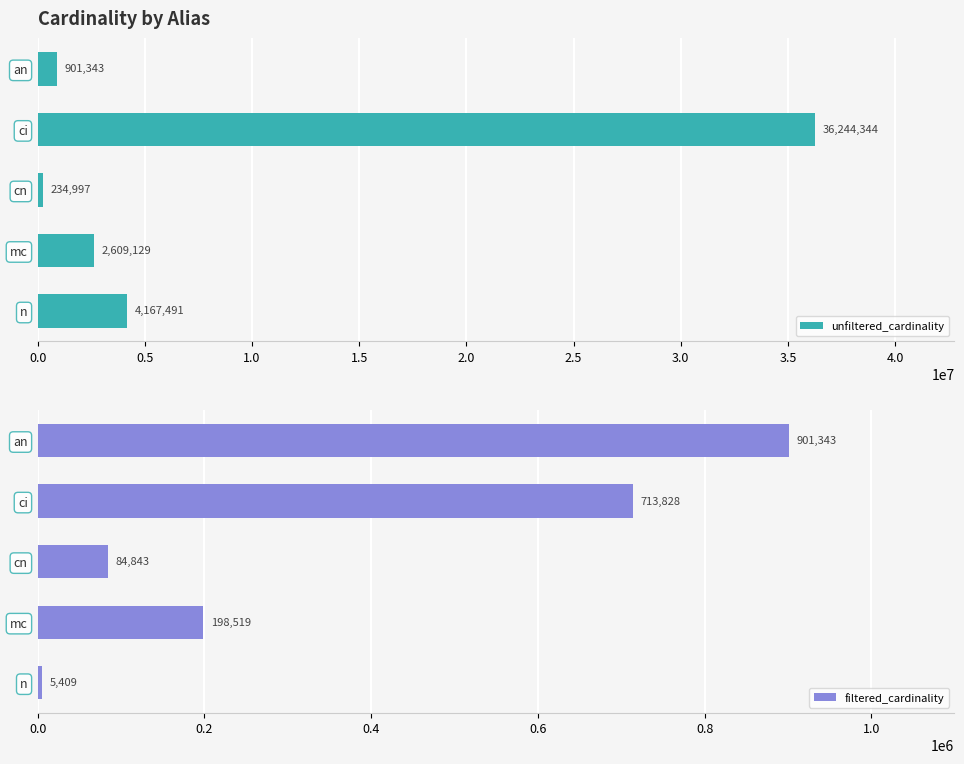

List the labels in order of unfiltered_cardinality value, smallest first.

cn, an, mc, n, ci